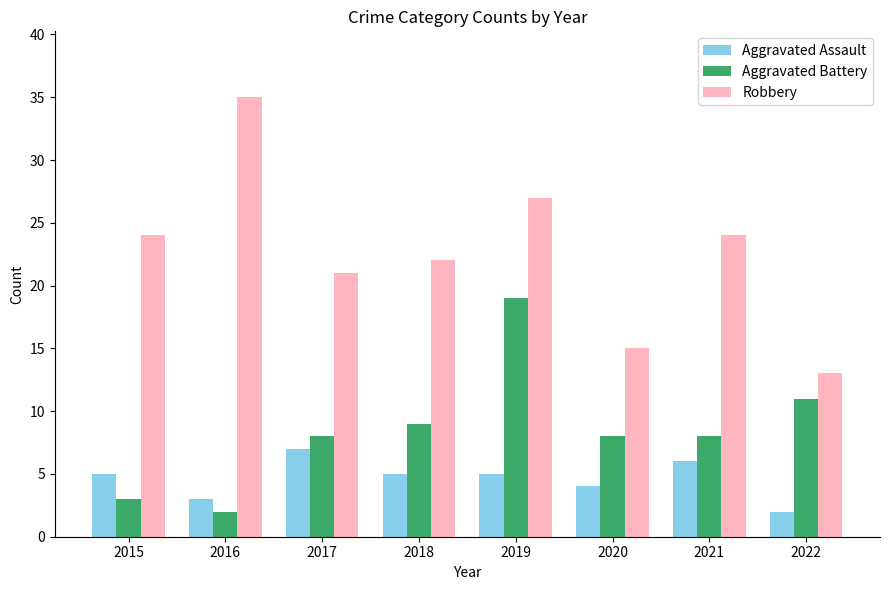

The value of Aggravated Assault at 2021 is 2. True or false?

False